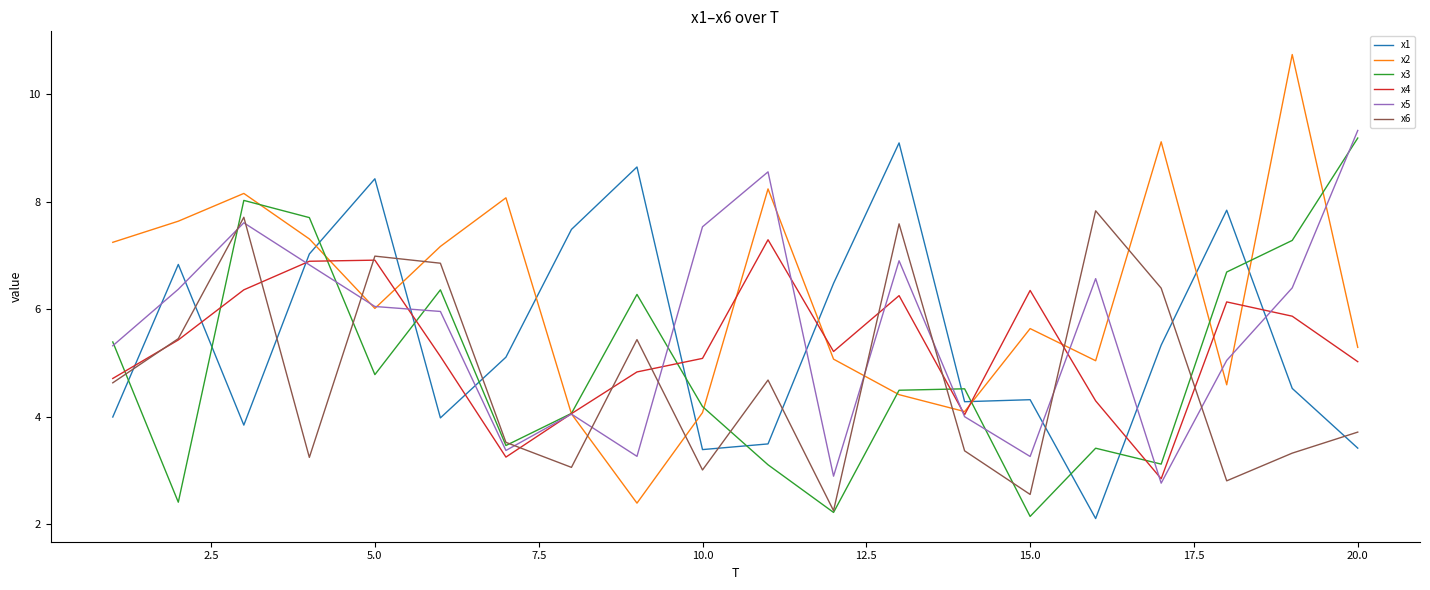

Which series has the largest total across all categories?

x2